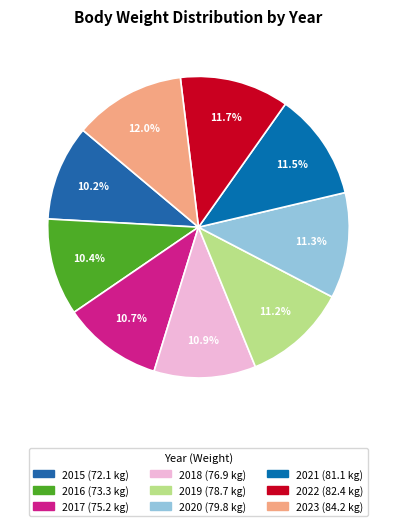

Which category has the biggest portion of the pie?

2023